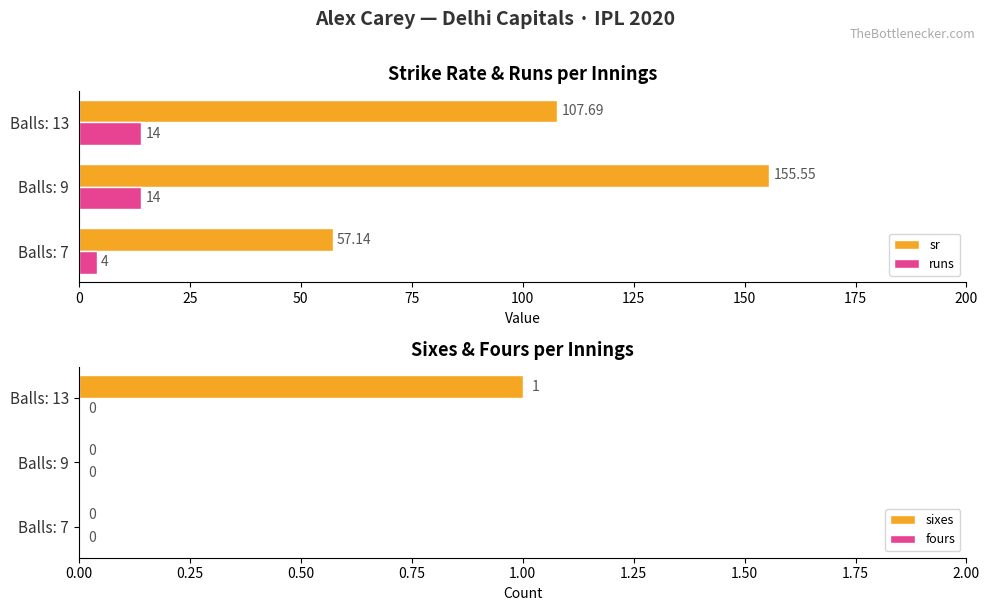

Which series has the largest range (max minus min)?

sr